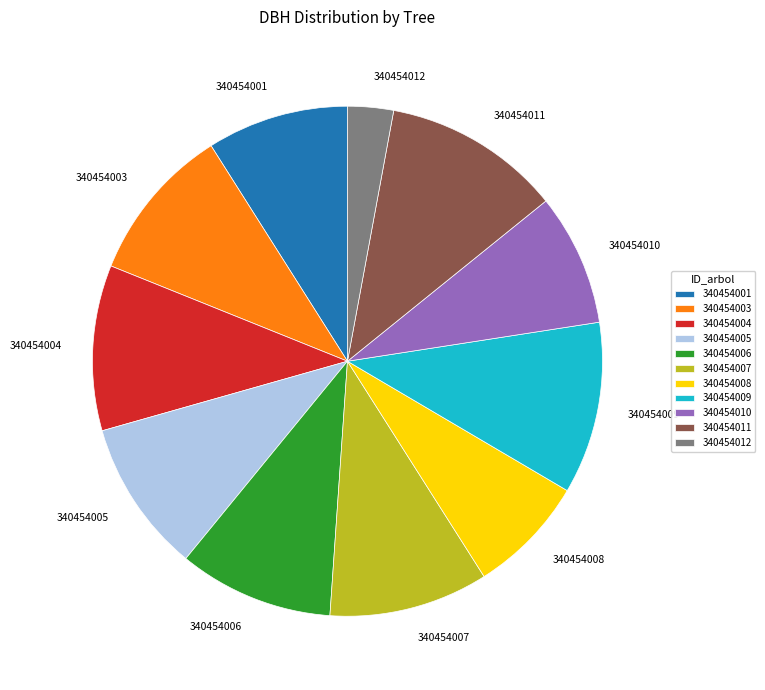

Which category has the smallest portion of the pie?

340454012